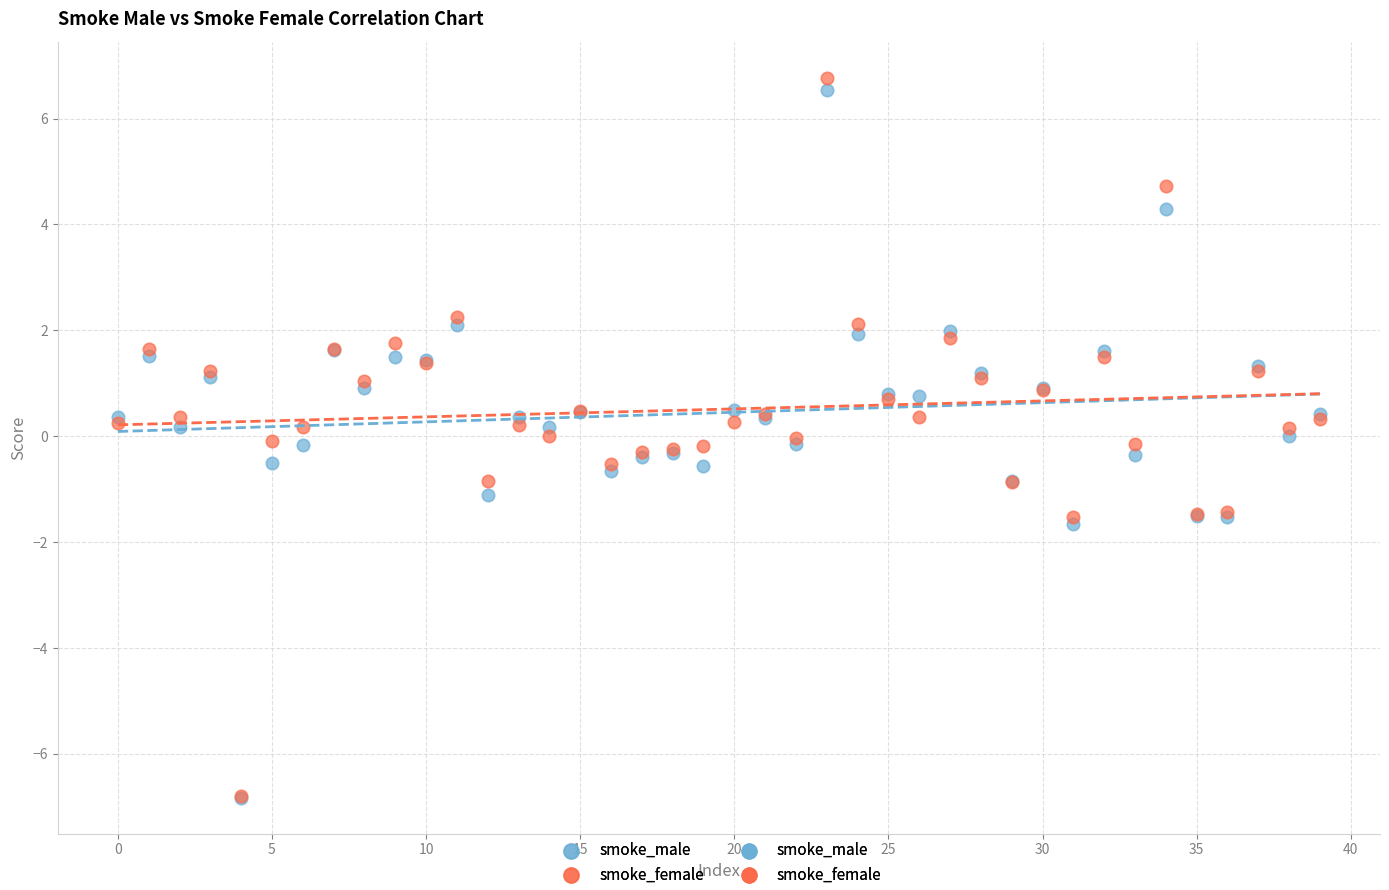

Which series has the widest spread of Y values?

smoke_female